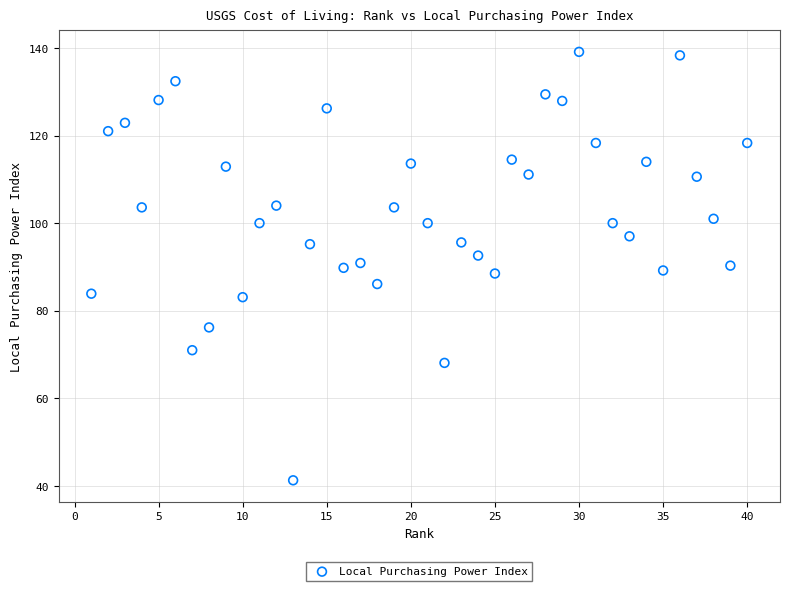

What is the range of X values (max minus min)?

39.0